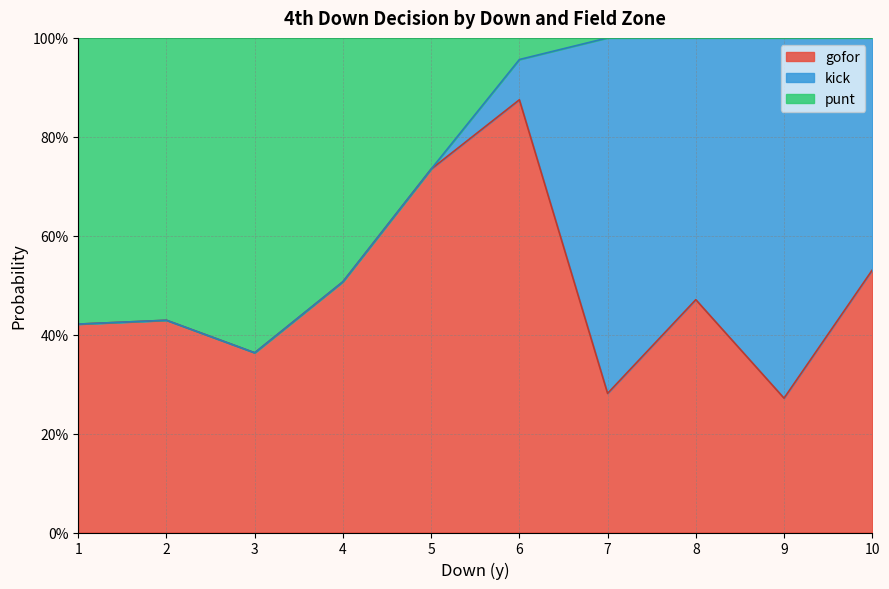

Which series ends up on top after the final intersection of gofor and kick?

kick